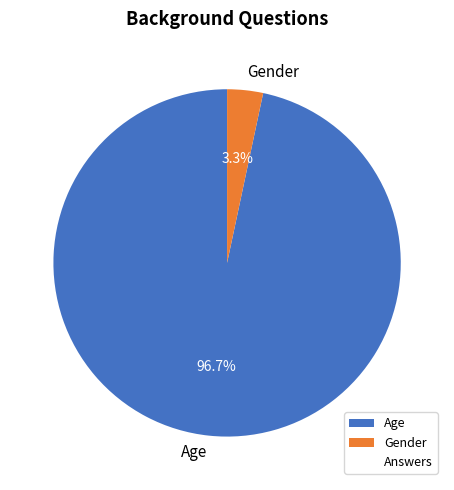

Which category accounts for the majority?

Age